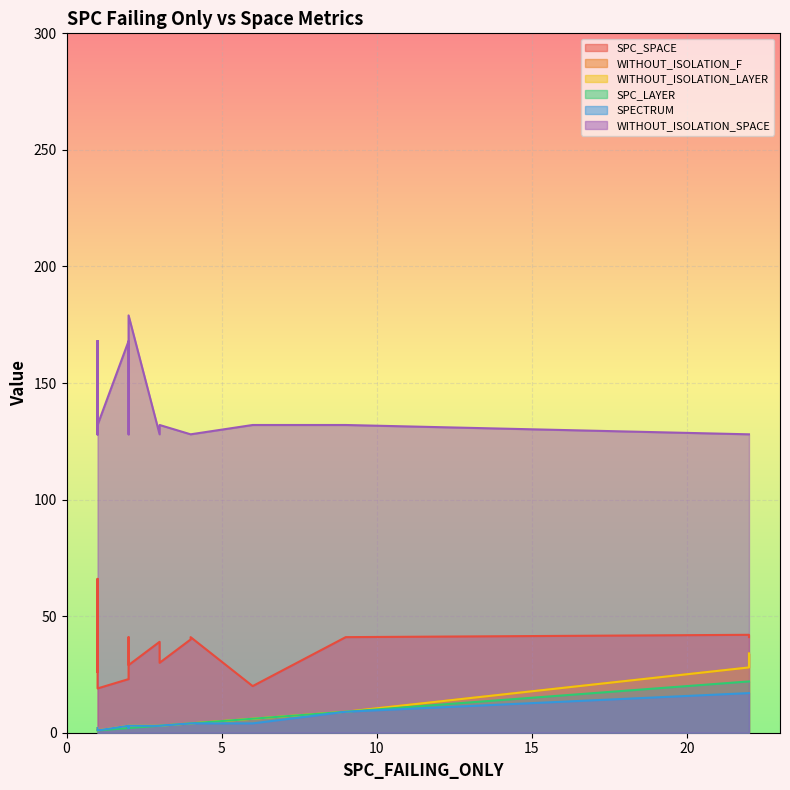

How many lines are shown in the chart?

6